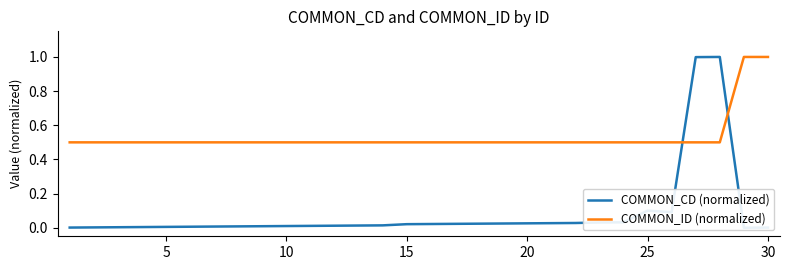

What is the highest value of the COMMON_ID (normalized) series?

1.0